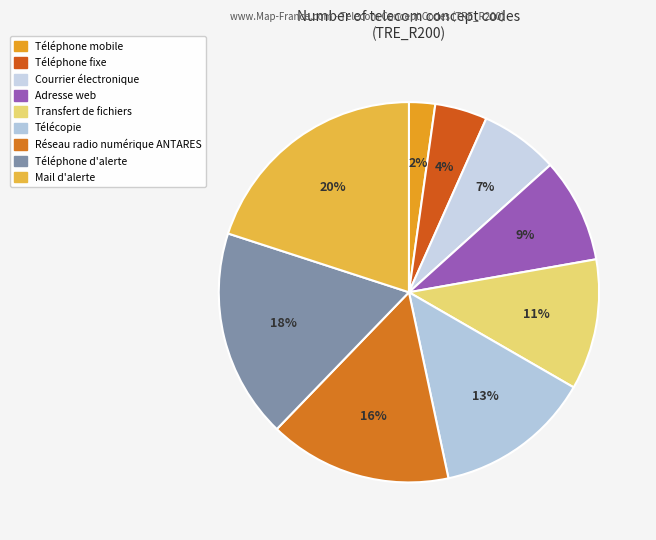

Rank the categories by value from highest to lowest.

Mail d'alerte, Téléphone d'alerte, Réseau radio numérique ANTARES, Télécopie, Transfert de fichiers, Adresse web, Courrier électronique, Téléphone fixe, Téléphone mobile